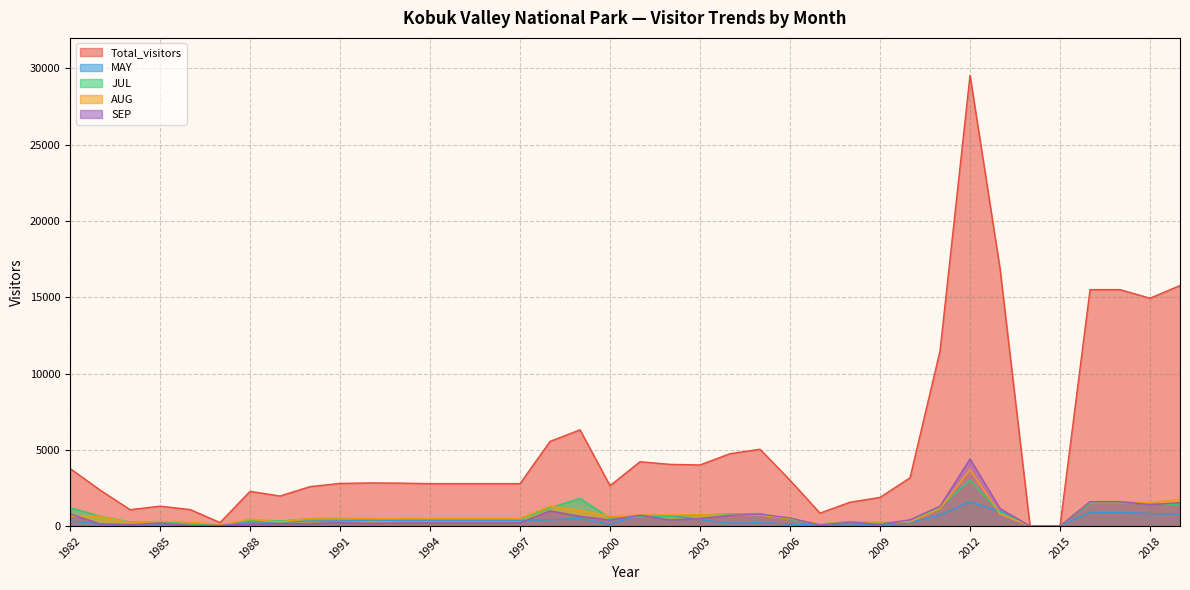

What value does the JUL series have at 2019?

1398